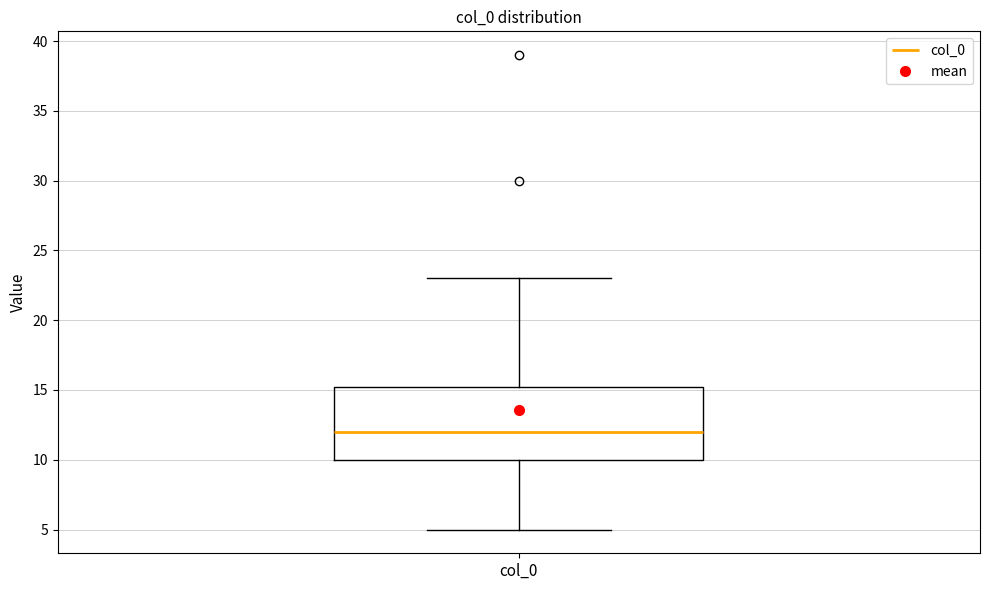

Transcribe this box plot: give where the median line is, the range the box spans, and where the two whiskers end, as read against the y-axis. The values are not printed on the chart, so give them approximately, as read against the axis.

median 12.0, box 10.0 to 15.5, whiskers 5.0 to 23.0